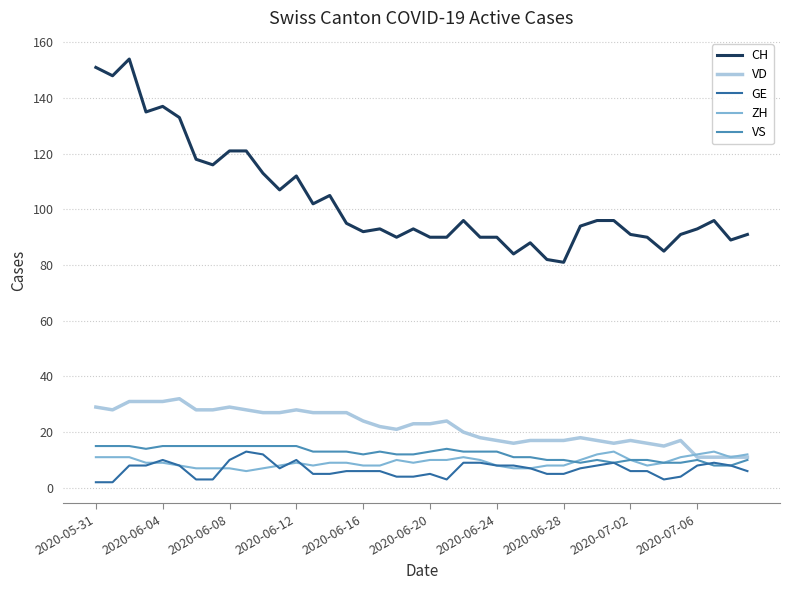

True or false: CH and VS intersect in this chart.

False